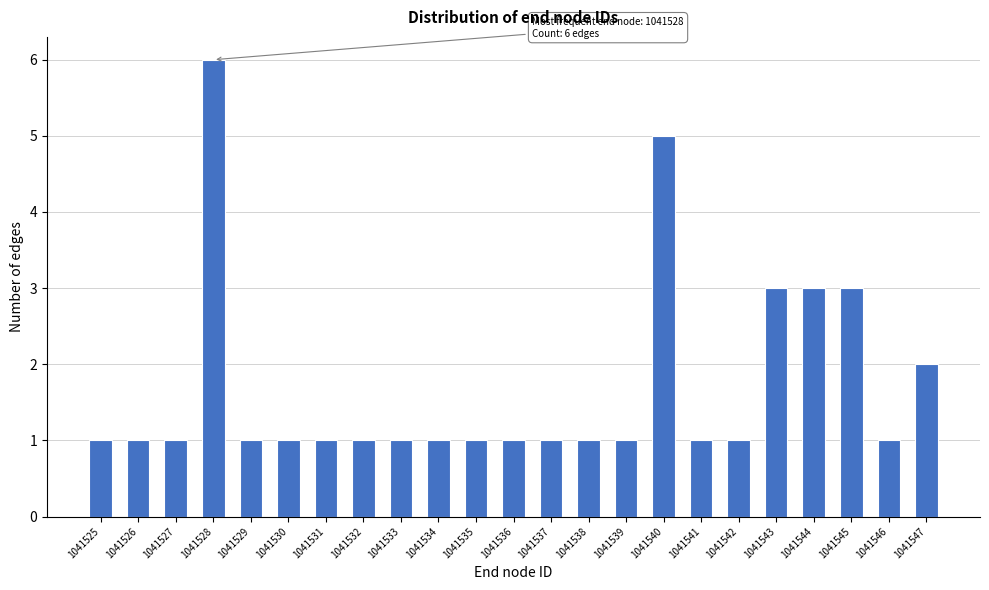

Reading left to right, what are all the values shown in this chart?

1041525=1	1041526=1	1041527=1	1041528=6	1041529=1	1041530=1	1041531=1	1041532=1	1041533=1	1041534=1	1041535=1	1041536=1	1041537=1	1041538=1	1041539=1	1041540=5	1041541=1	1041542=1	1041543=3	1041544=3	1041545=3	1041546=1	1041547=2